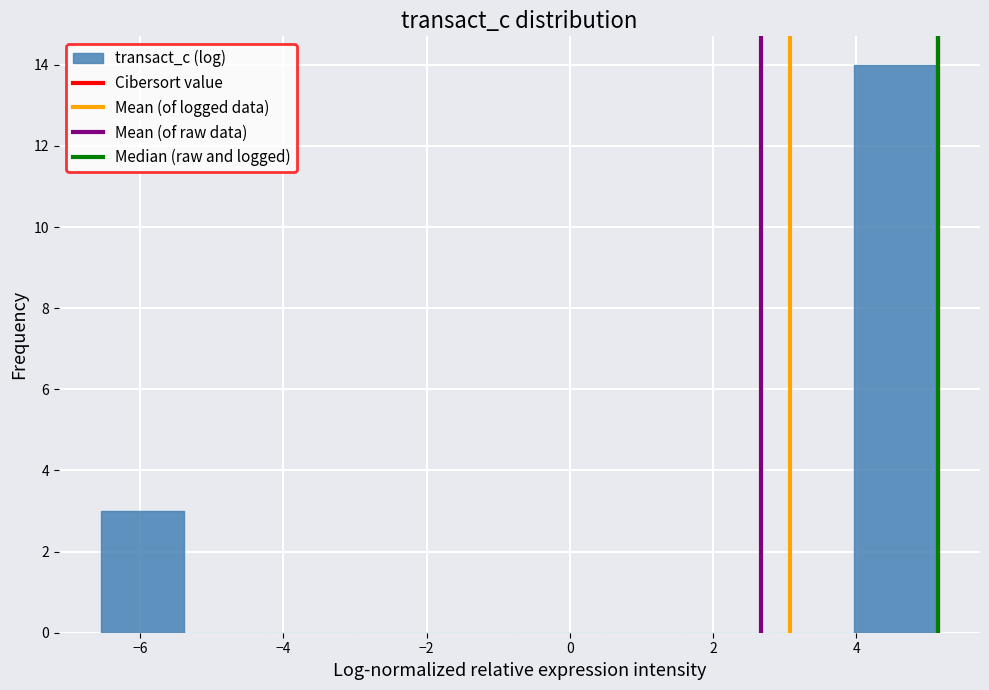

Reading left to right, list every bar in this chart as the range it spans on the x-axis followed by its height. Neither the bar edges nor the heights are printed on the chart, so give them approximately, as read against the axes.

-6.6 to -5.4: 3
-5.4 to -4.2: 0
-4.2 to -3.0: 0
-3.0 to -1.8: 0
-1.8 to -0.8: 0
-0.8 to 0.4: 0
0.4 to 1.6: 0
1.6 to 2.8: 0
2.8 to 4.0: 0
4.0 to 5.2: 14